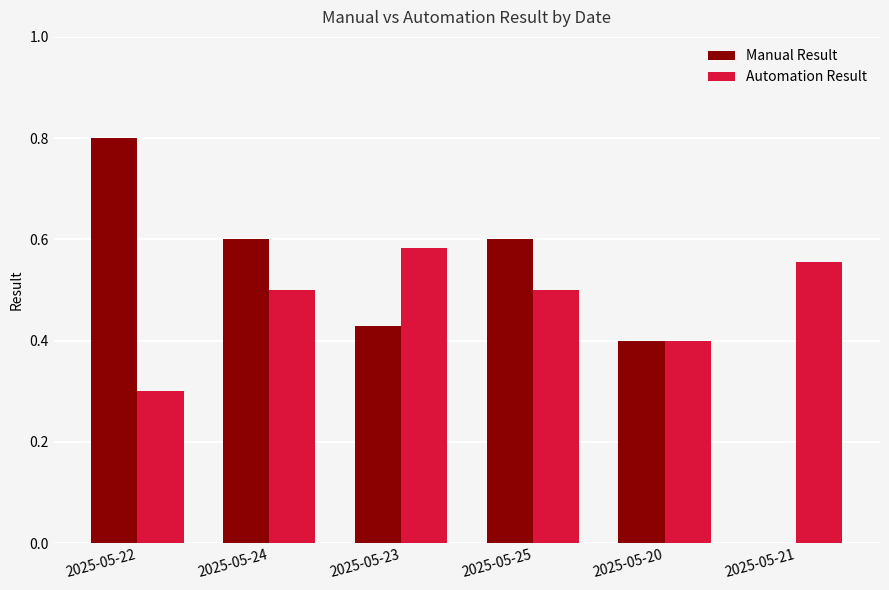

Which series has the largest range (max minus min)?

Manual Result